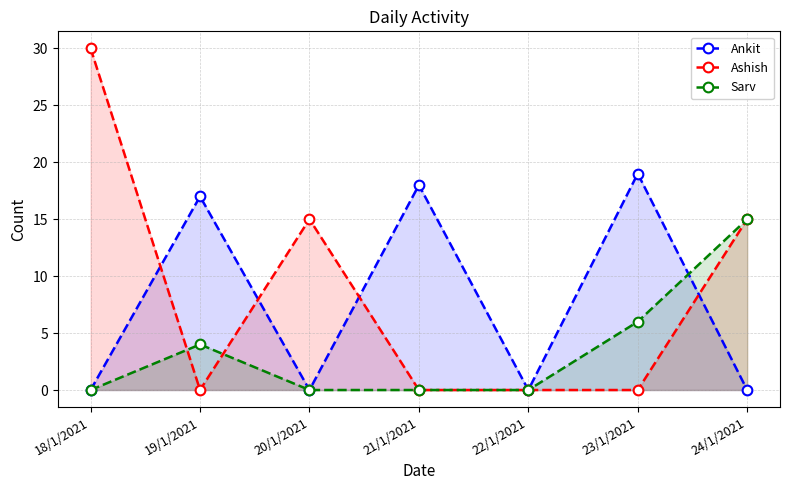

Which label corresponds to the largest value in the chart?

18/1/2021